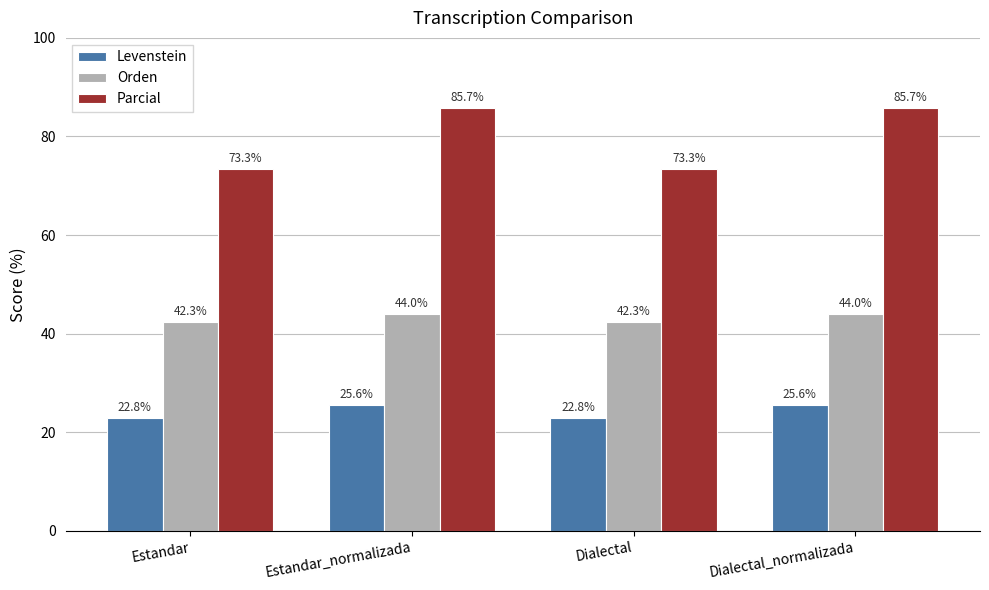

What is the spread (max minus min) of values at Dialectal?

50.5